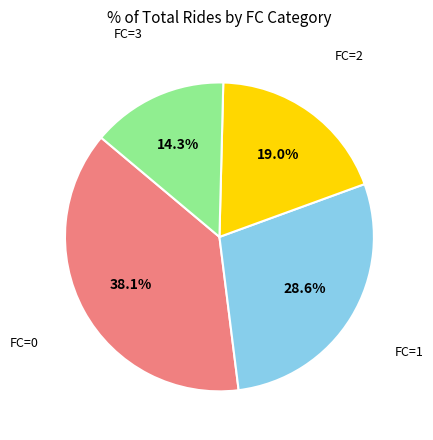

Is there any slice that represents more than half of the pie?

No